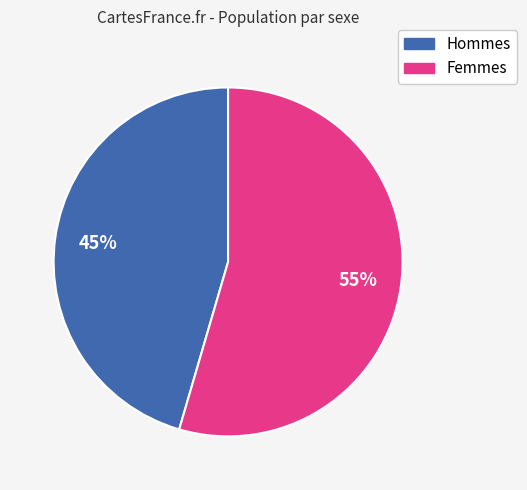

Is there a majority slice in this chart?

Yes